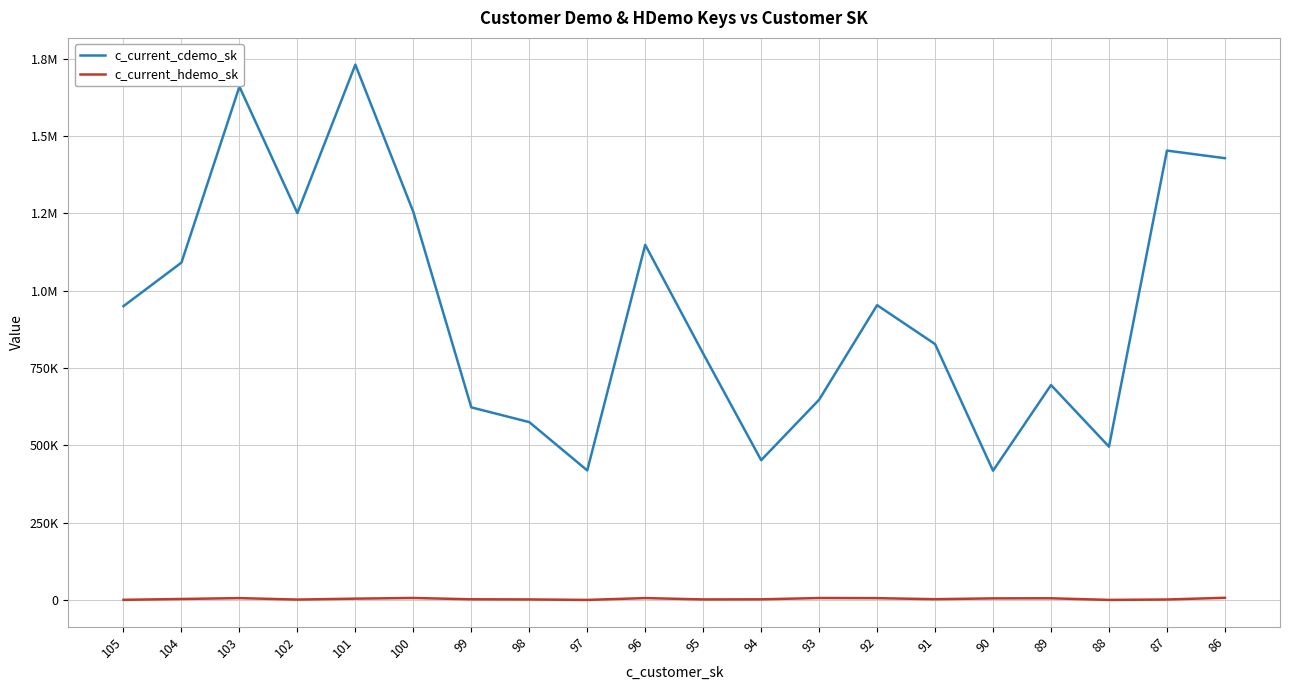

At which label does c_current_hdemo_sk reach its minimum?

97